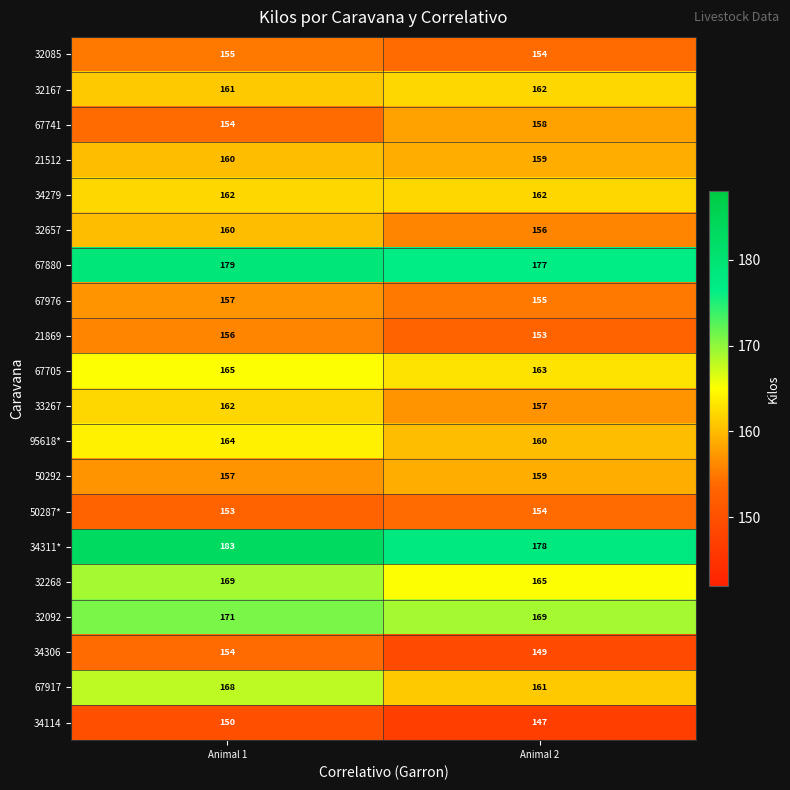

What is the difference between the maximum and minimum values in the 34306 series?

5